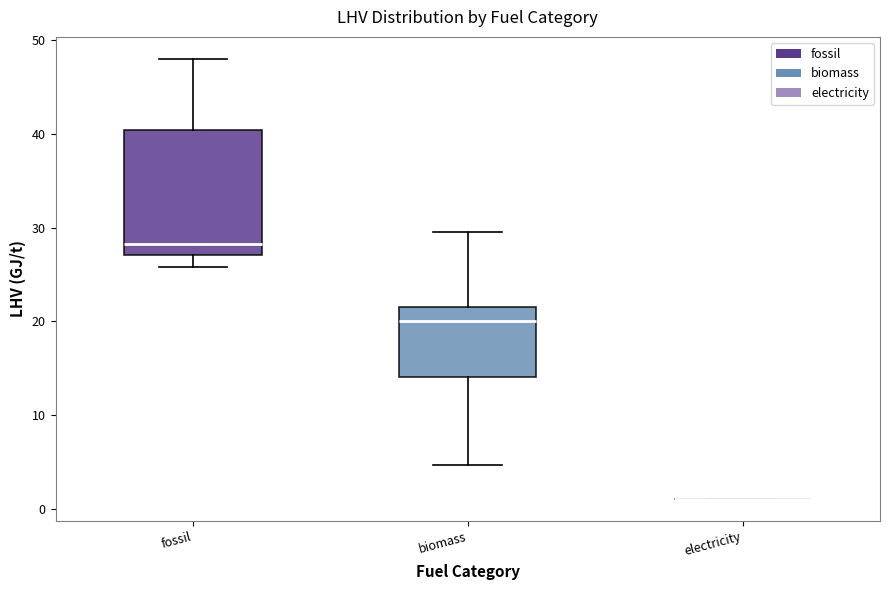

Comparing the boxes themselves (not the whiskers), which one is the tallest?

fossil